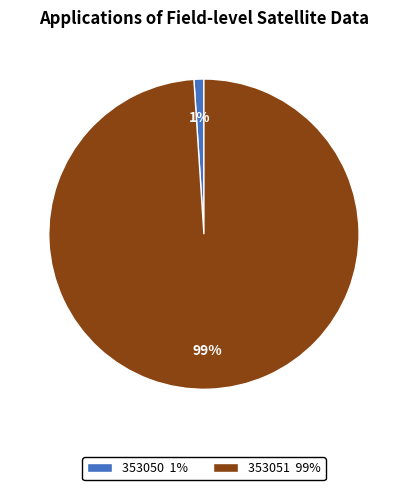

How many segments does this pie chart have?

2